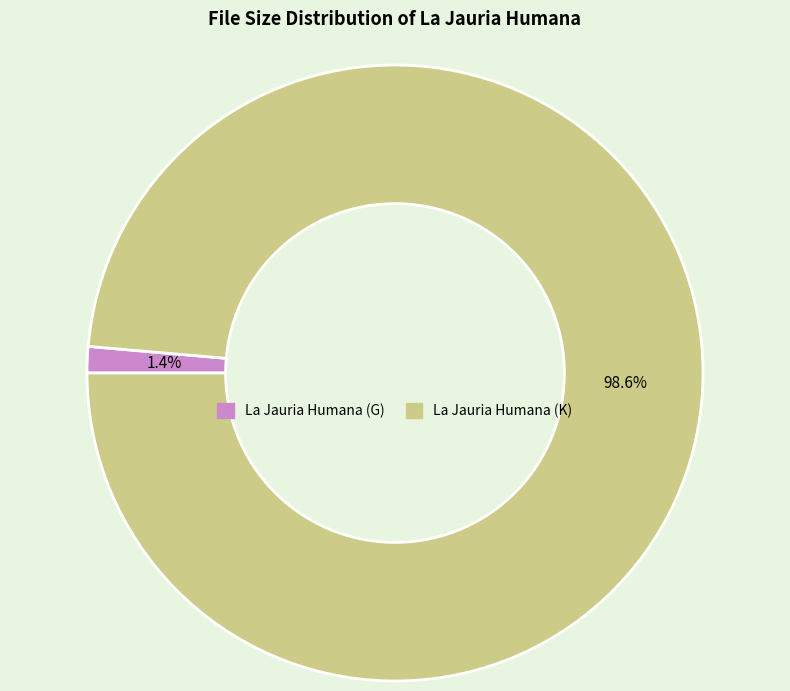

How much of the chart is everything except La Jauria Humana (G)?

98.6%